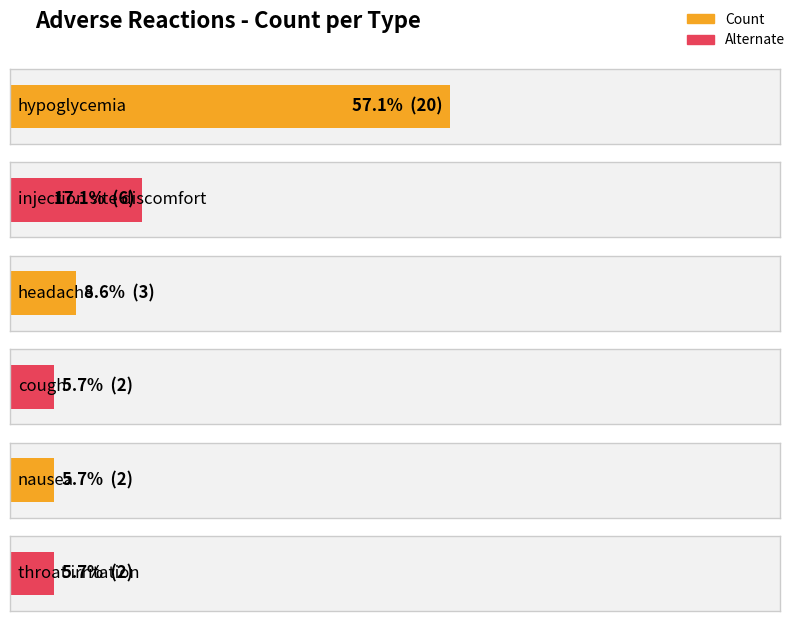

What is the greatest value displayed?

20